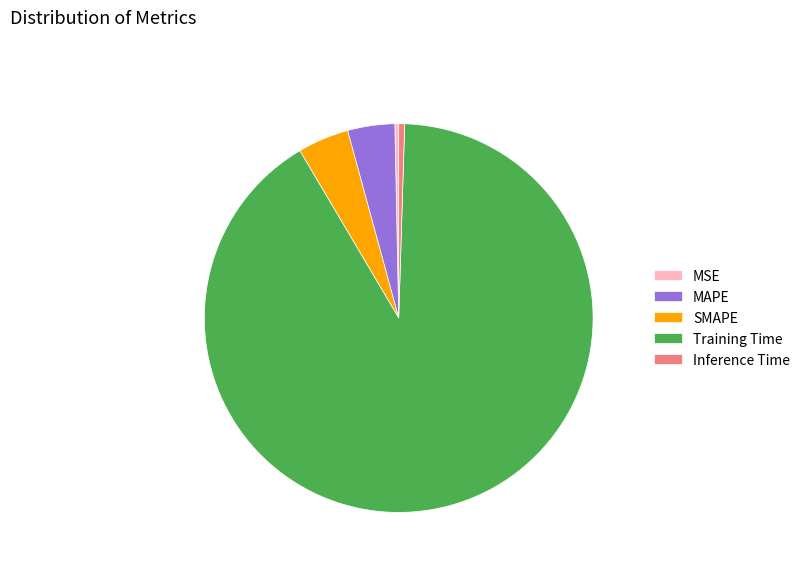

How many slices are in this pie chart?

5